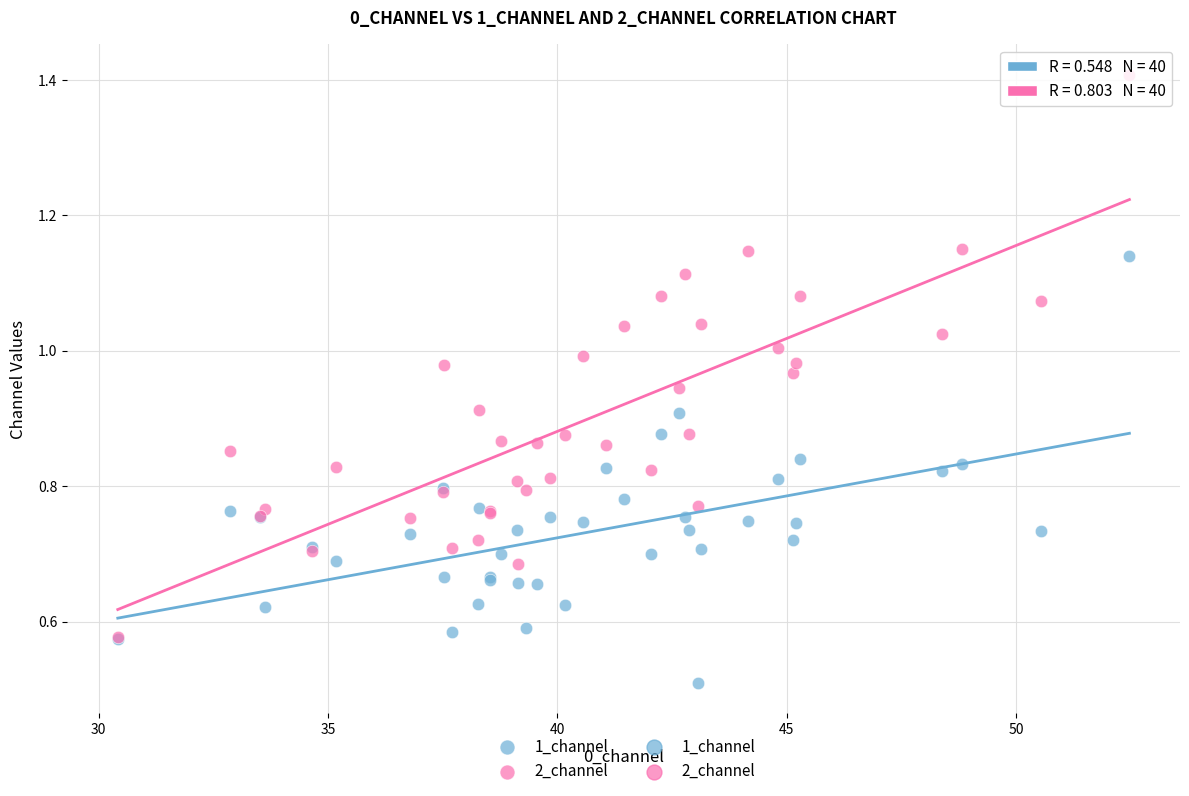

Which series has the widest spread of Y values?

2_channel